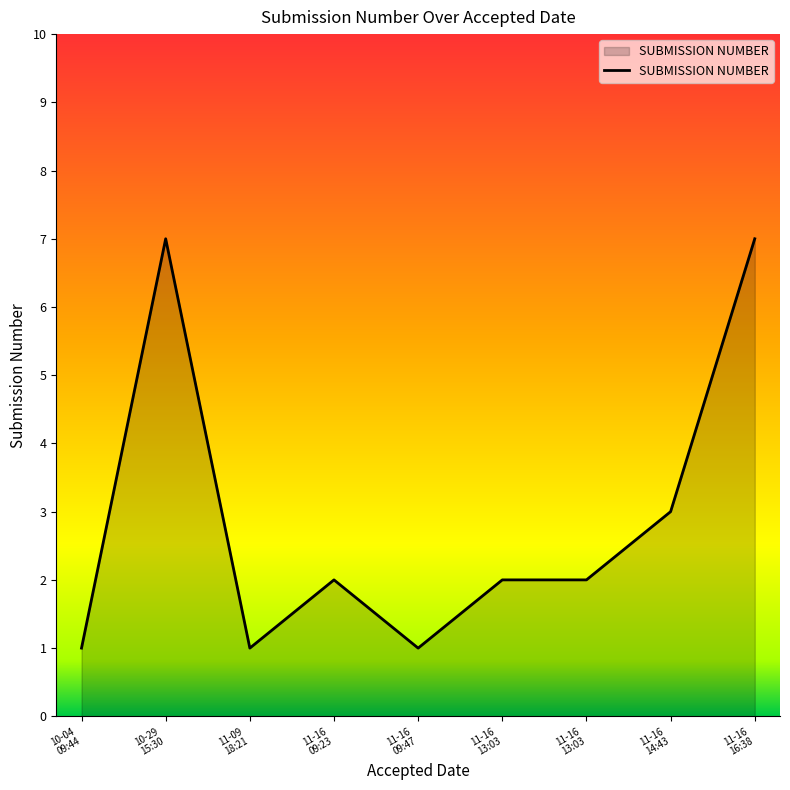

Rank the categories by value from lowest to highest.

2018-11-16 09:47, 2018-11-09 18:21, 2018-10-04 09:44, 2018-11-16 09:23, 2018-11-16 13:03, 2018-11-16 13:03, 2018-11-16 14:43, 2018-10-29 15:30, 2018-11-16 16:38